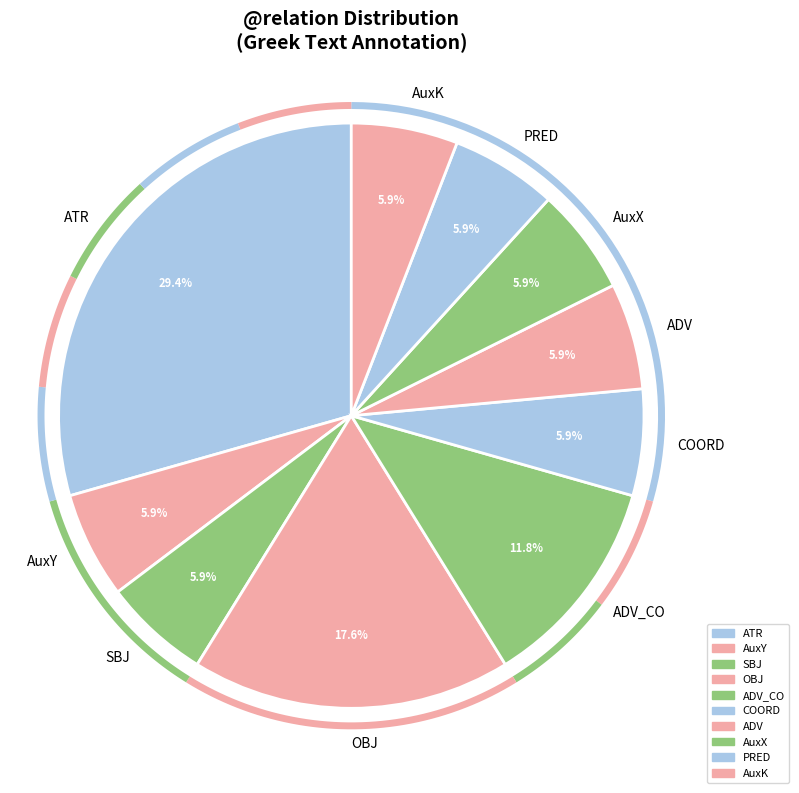

Count the number of slices in the pie.

10